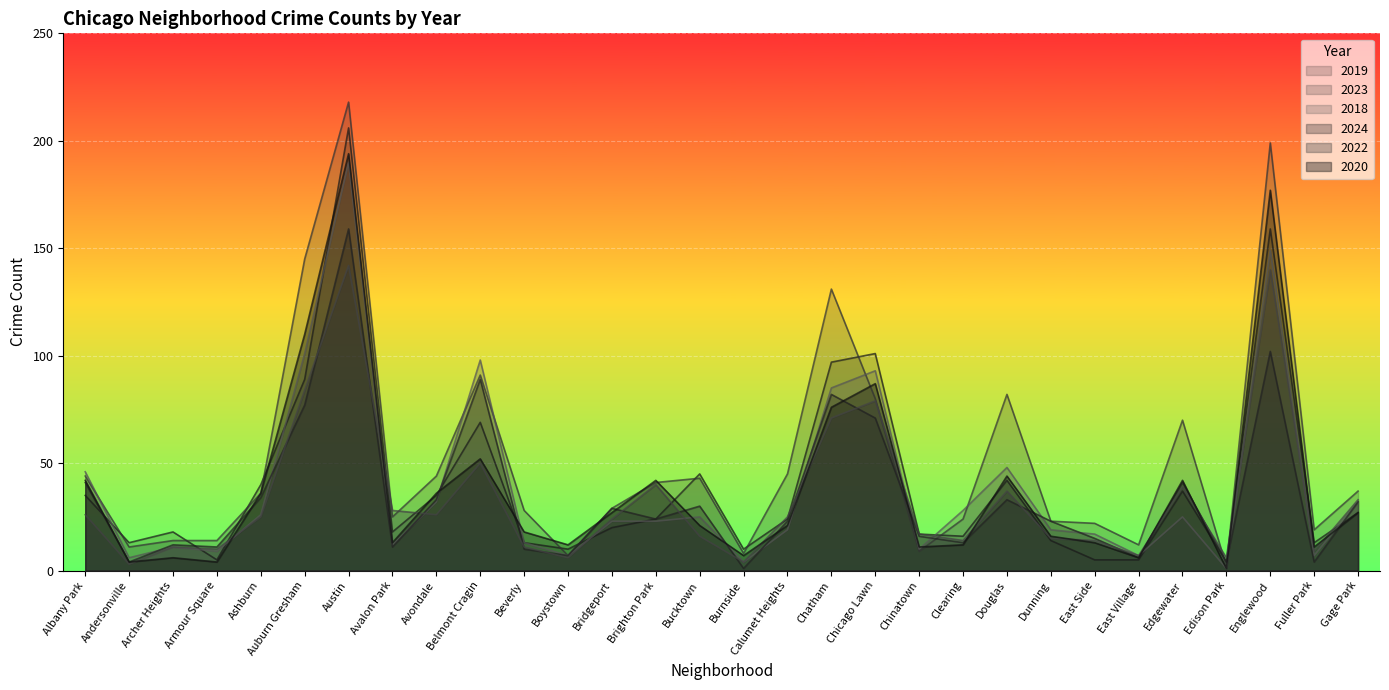

In 2024, how many points are higher than both neighbors (excluding endpoints)?

9